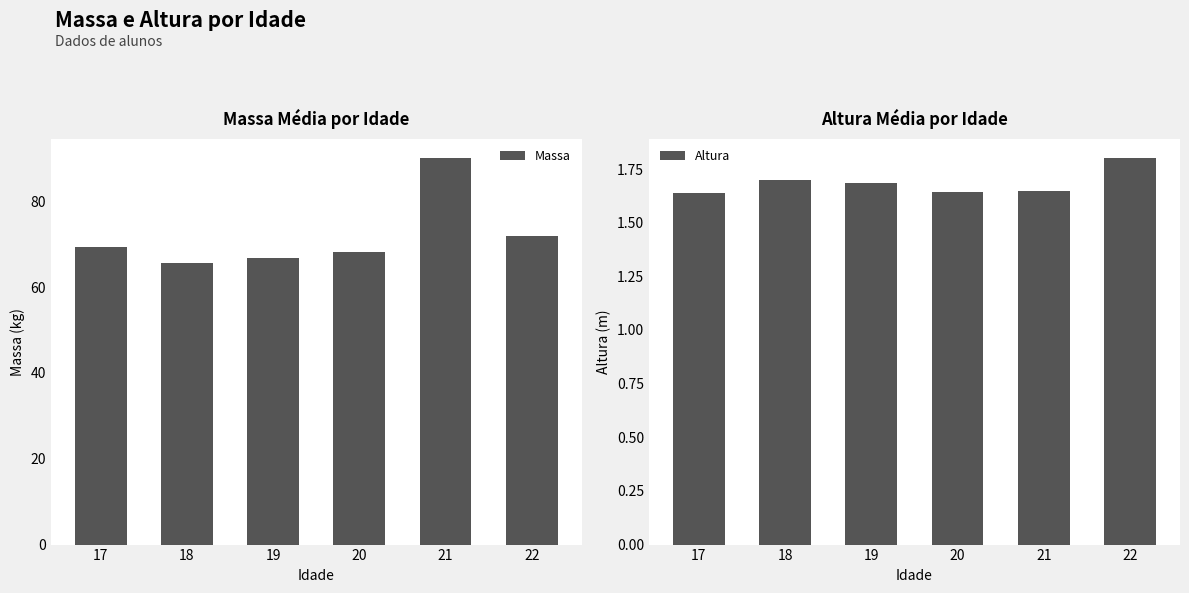

What is the value of the Massa bar at the 6th from the left?

72.0